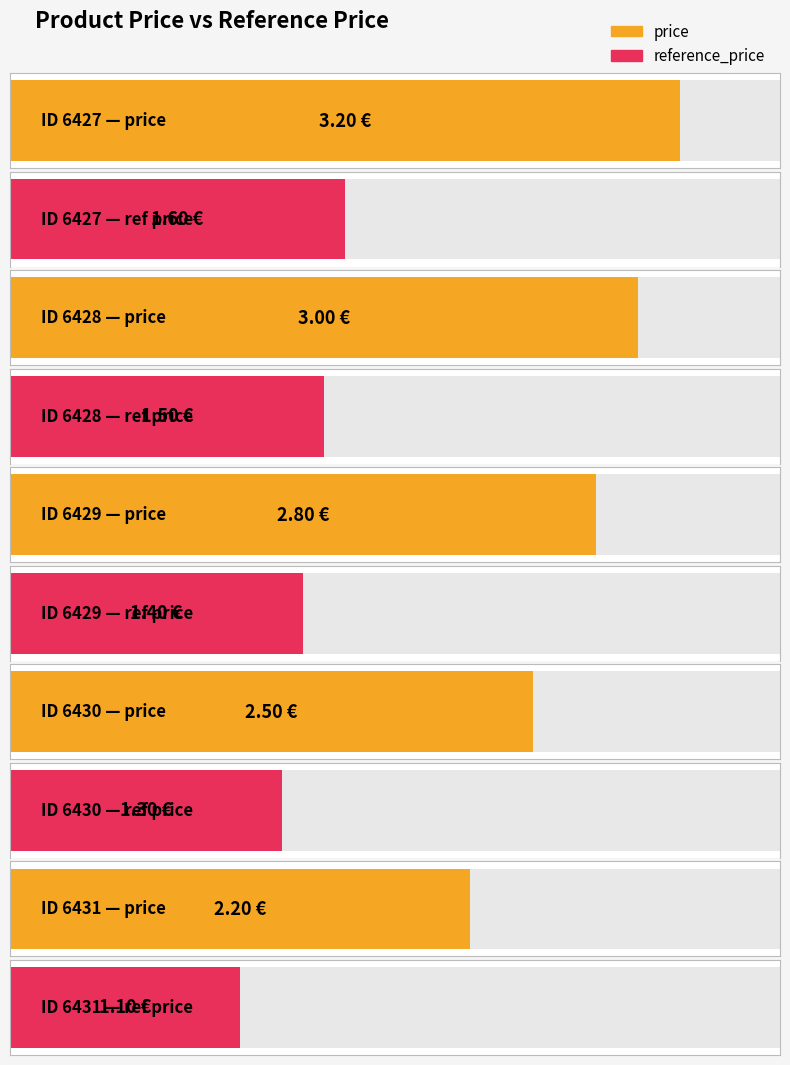

Between 6430 and 6431, which series saw the biggest shift?

price